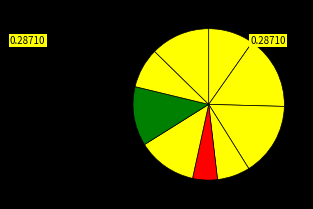

Count the number of slices in the pie.

9